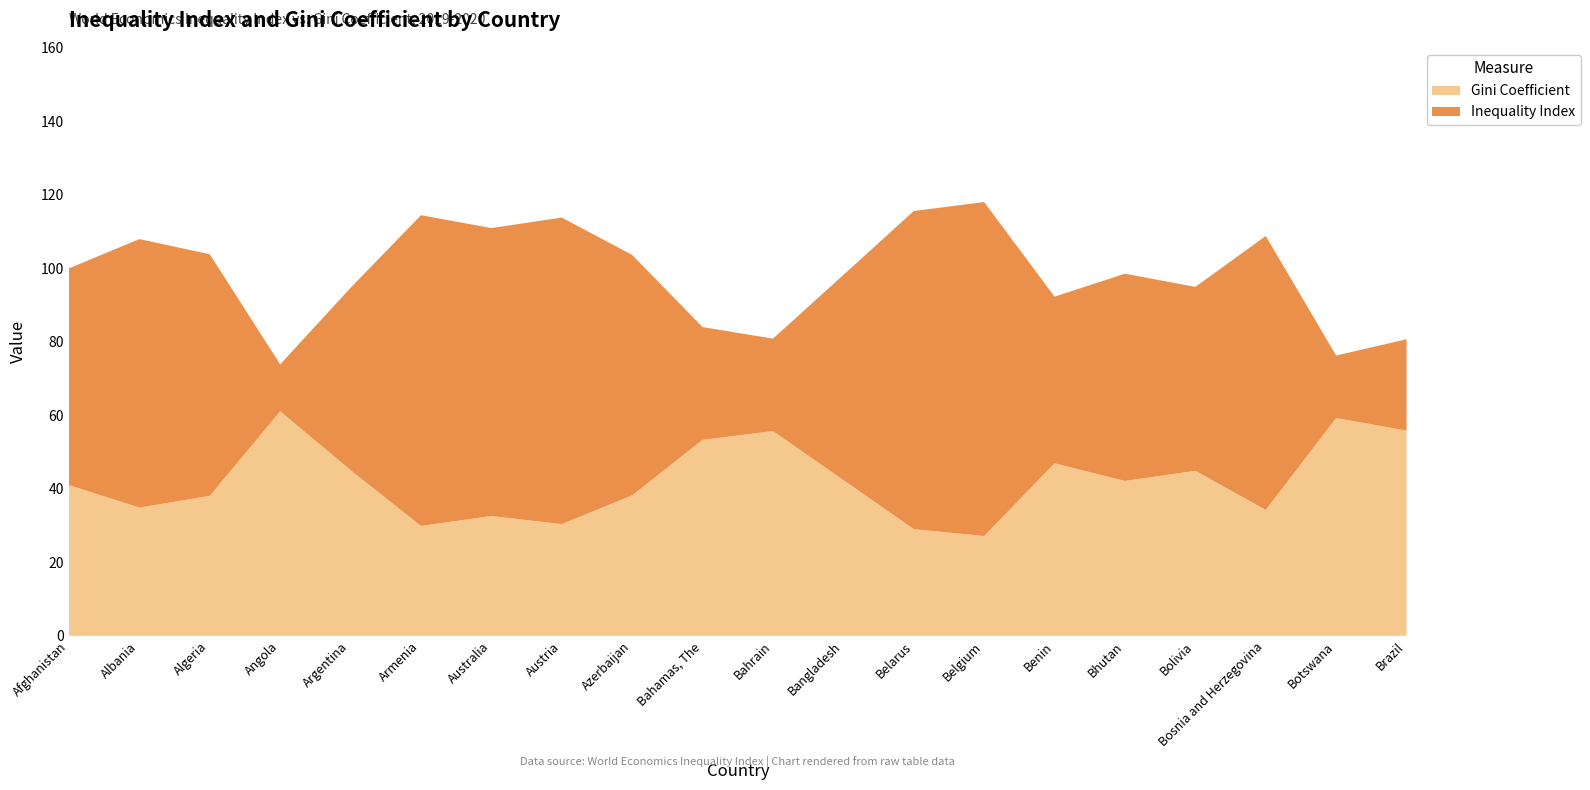

Reading right to left, list all the values displayed in this chart.

Inequality Index: Brazil=24.8	Botswana=17.0	Bosnia and Herzegovina=74.6	Bolivia=50.0	Bhutan=56.4	Benin=45.4	Belgium=90.9	Belarus=86.6	Bangladesh=55.8	Bahrain=25.1	Bahamas, The=30.7	Azerbaijan=65.4	Austria=83.4	Australia=78.3	Armenia=84.6	Argentina=49.6	Angola=12.8	Algeria=65.7	Albania=73.1	Afghanistan=59.0
Gini Coefficient: Brazil=55.9	Botswana=59.3	Bosnia and Herzegovina=34.2	Bolivia=44.9	Bhutan=42.1	Benin=46.9	Belgium=27.1	Belarus=29.0	Bangladesh=42.4	Bahrain=55.7	Bahamas, The=53.3	Azerbaijan=38.2	Austria=30.4	Australia=32.6	Armenia=29.9	Argentina=45.1	Angola=61.1	Algeria=38.1	Albania=34.9	Afghanistan=41.0